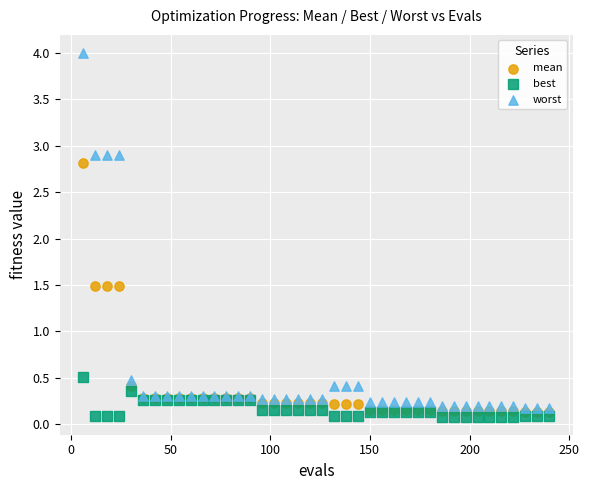

Which series has the widest spread of Y values?

worst